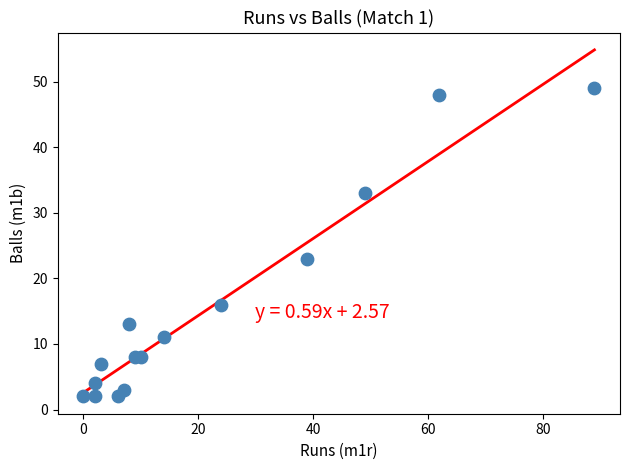

What is the range of X values (max minus min)?

89